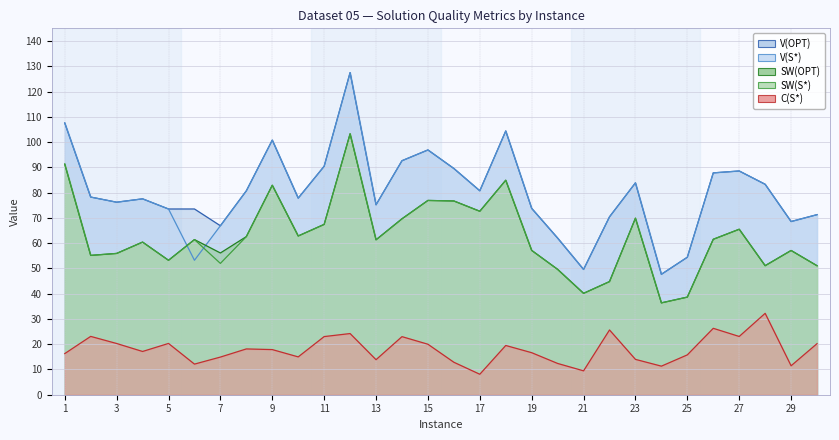

True or false: V(OPT) and C(S*) cross at least once.

False